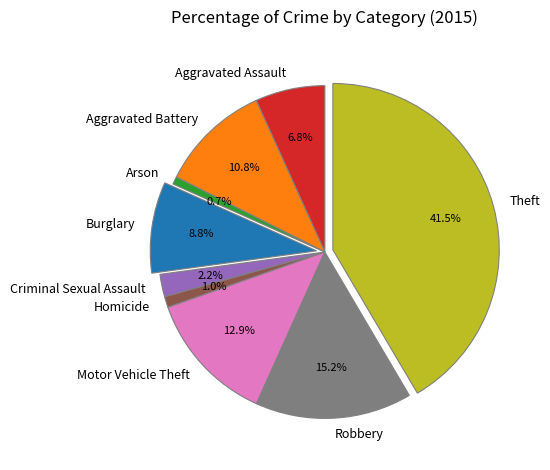

What percentage is the Arson slice, to the nearest percent?

1%